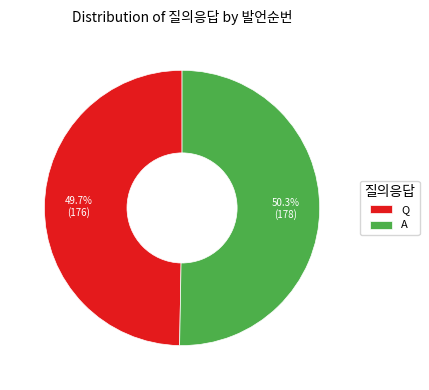

Which category has the smallest portion of the pie?

Q